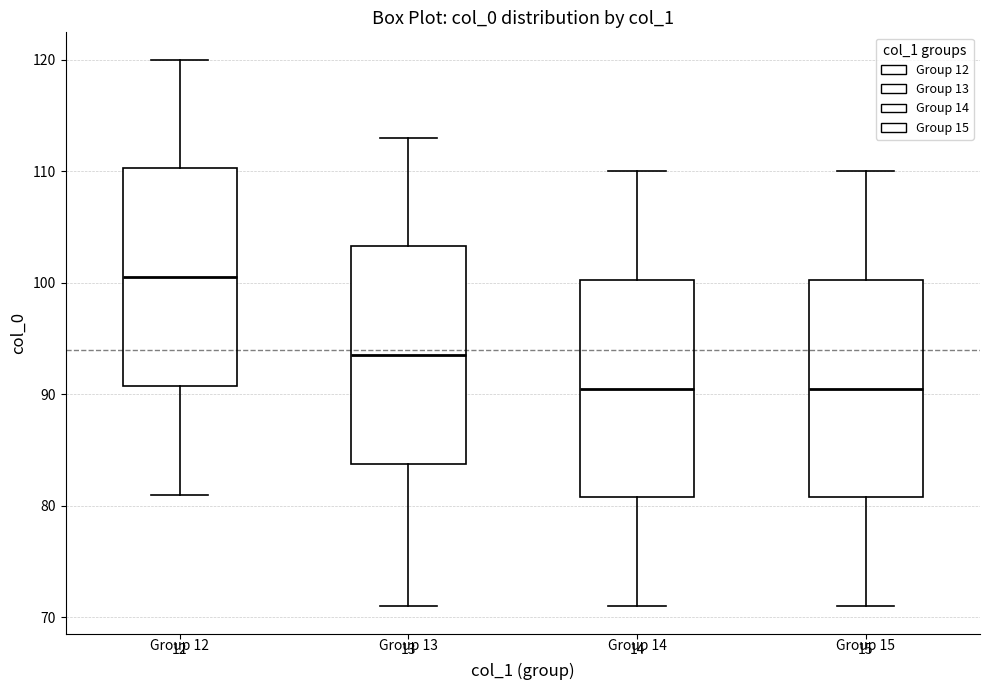

Where is the lower edge of the box at x = 12 on the y-axis? The values are not printed on the chart, so give them approximately, as read against the axis.

91